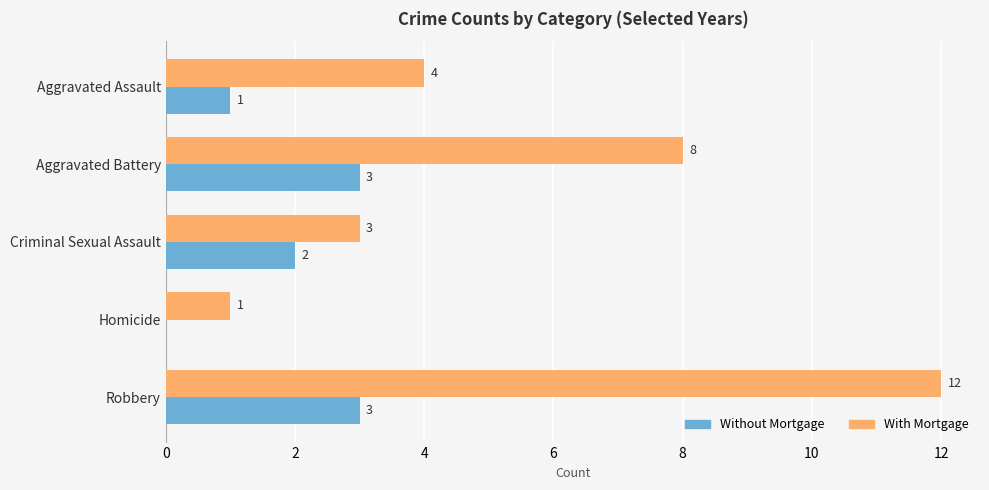

Which series has the largest total across all categories?

With Mortgage